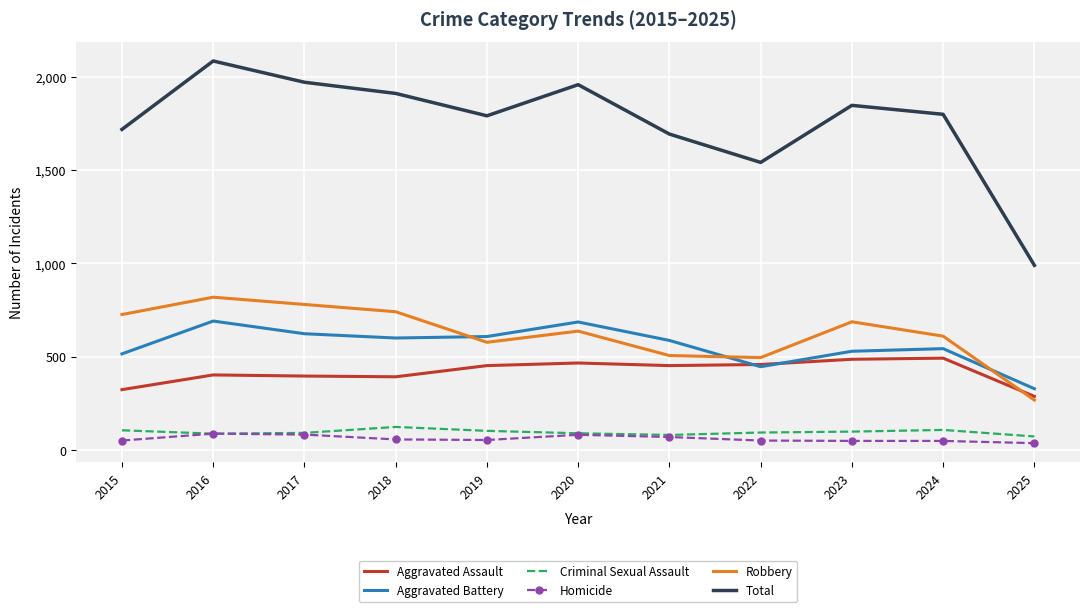

Which series has the widest spread of values?

Total